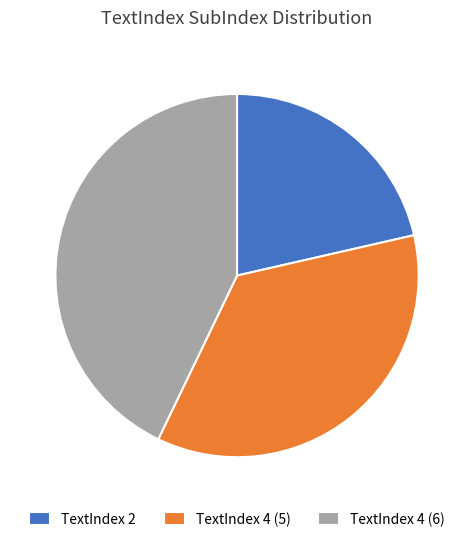

How many slices are in this pie chart?

3